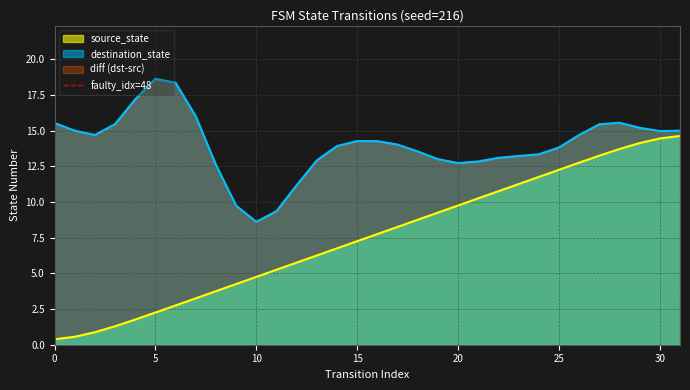

True or false: source_state has a value of 0.5 at 5.

False